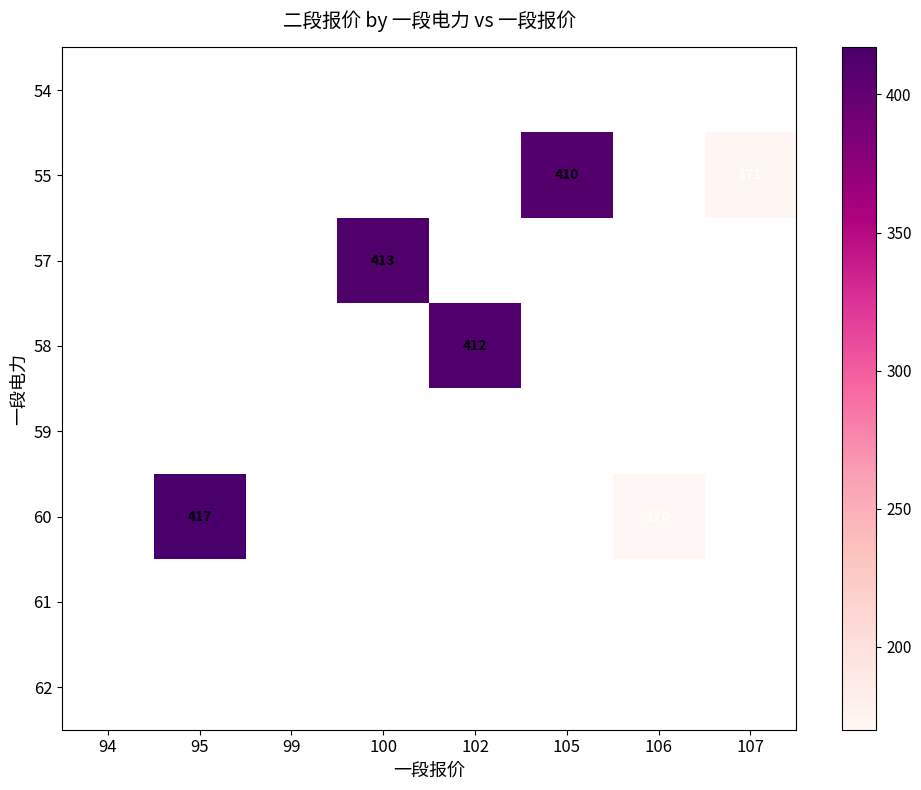

True or false: 60 has a value of 417 at 95.

True